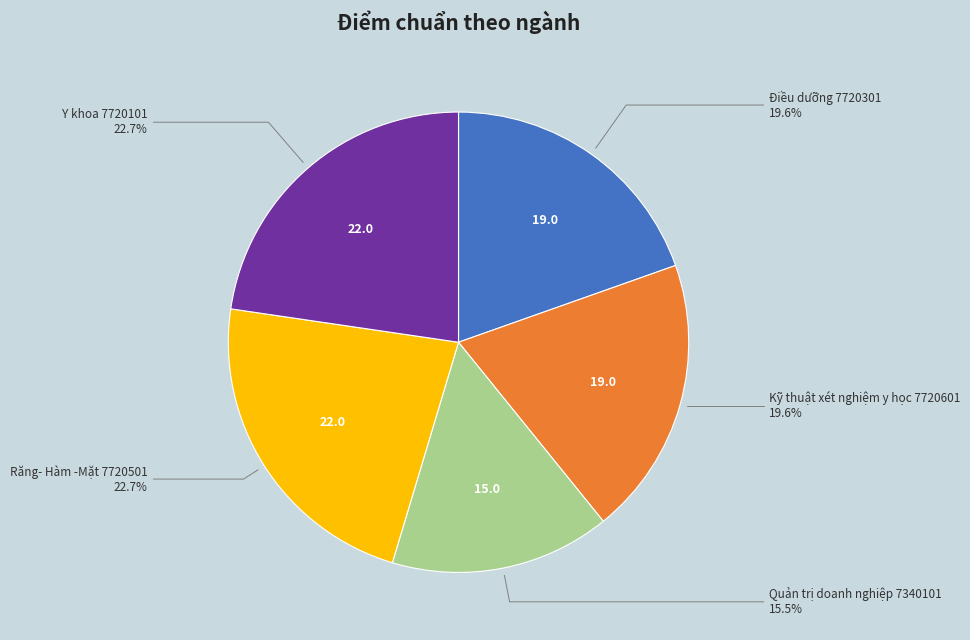

Is there any slice that represents more than half of the pie?

No